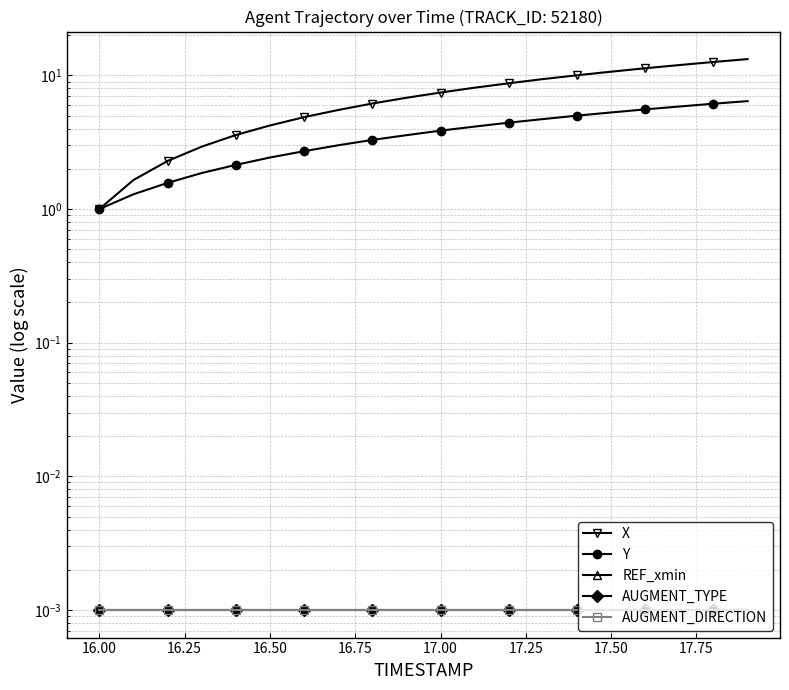

What is the value of the X point at the 10th from the left?

6.8